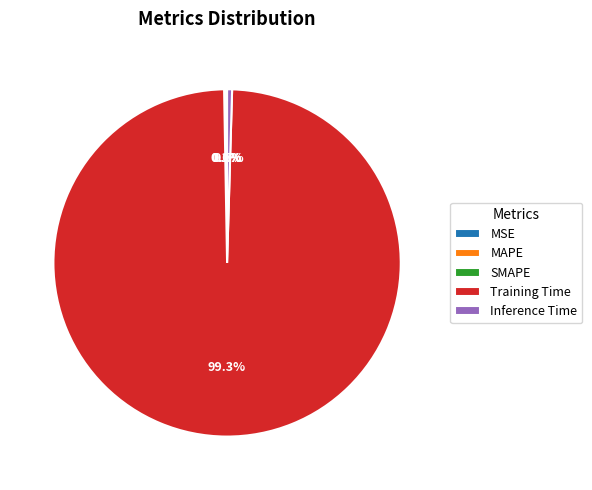

Rank the categories by value from highest to lowest.

Training Time, Inference Time, SMAPE, MAPE, MSE